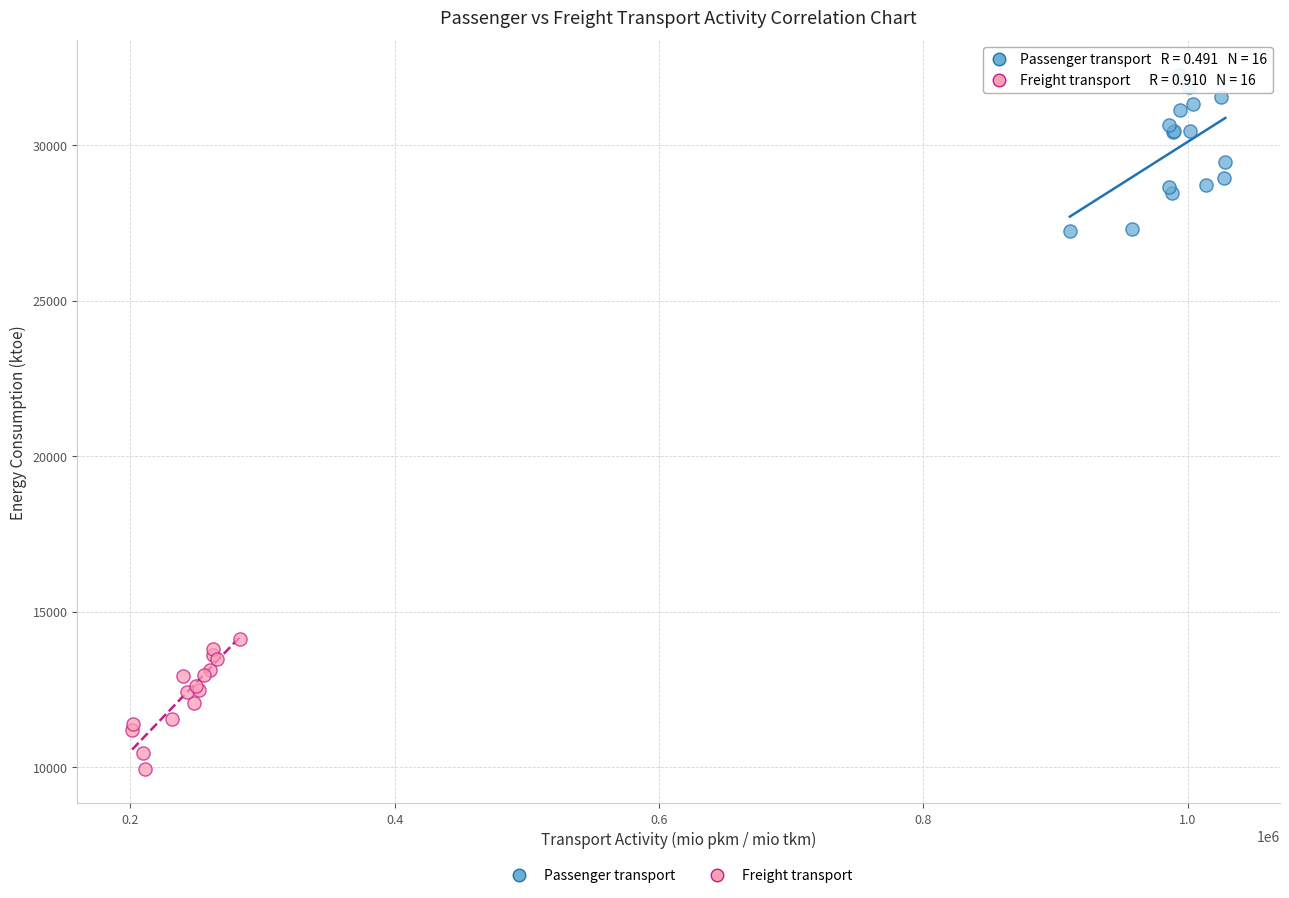

Which series contains the highest Y value?

Passenger transport